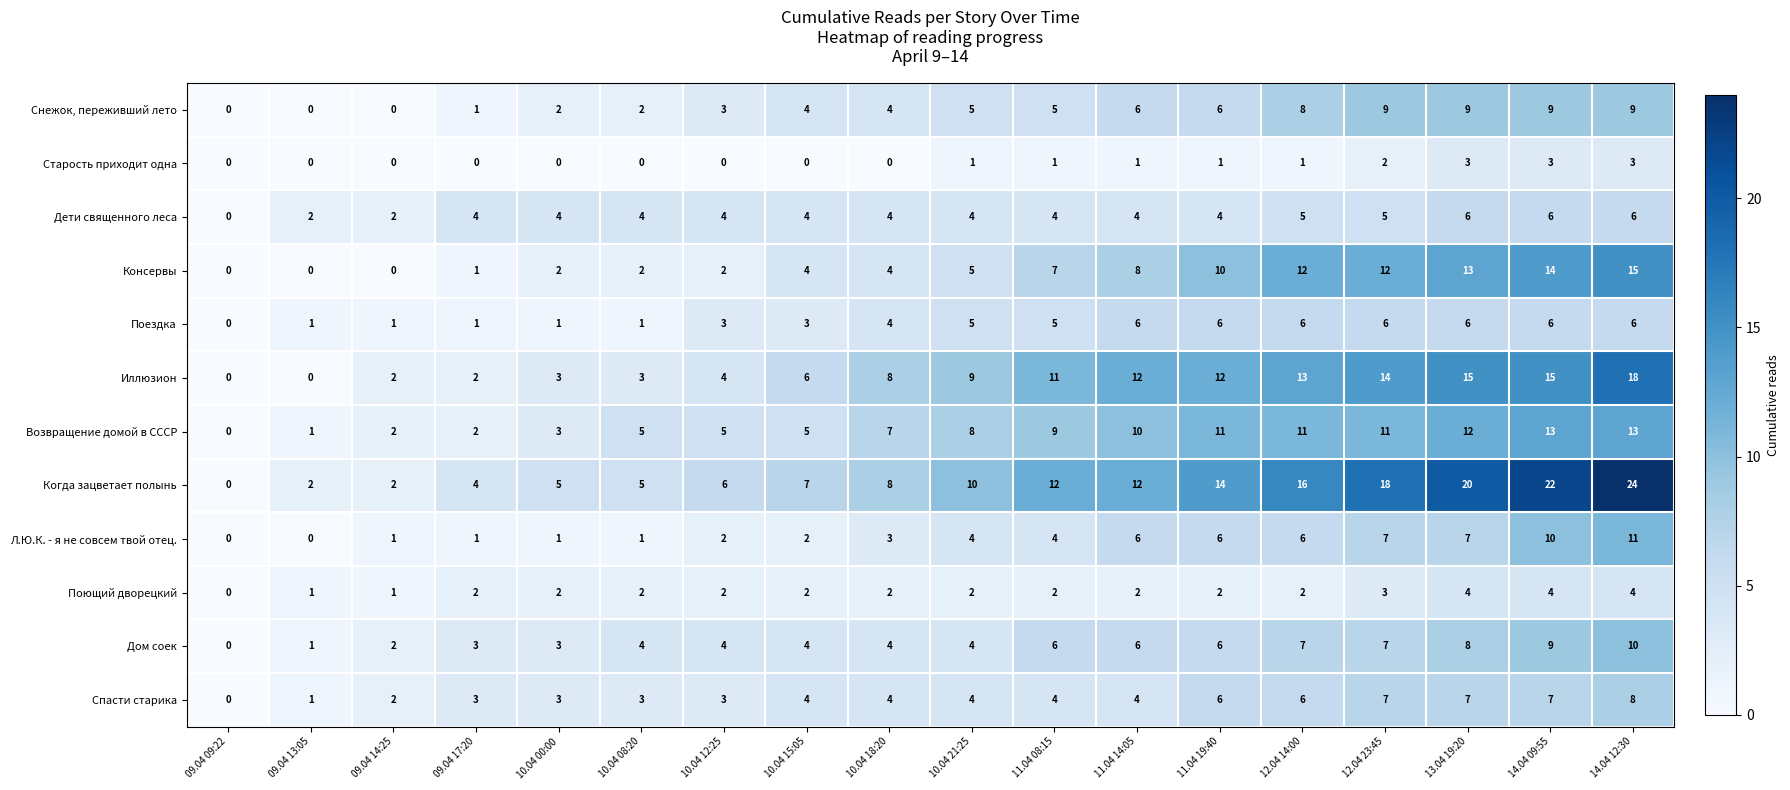

At which label does Л.Ю.К. - я не совсем твой отец. reach its peak?

14.04 12:30